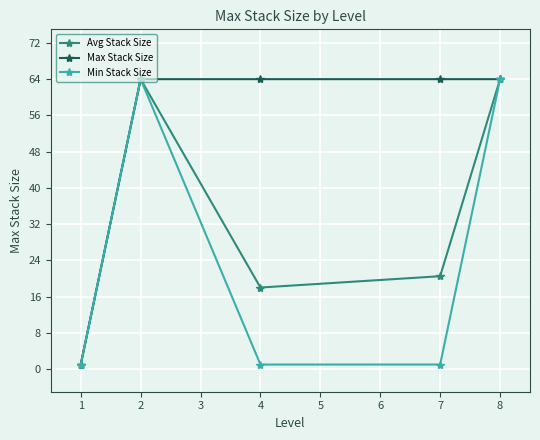

Where is the first local maximum for Min Stack Size?

2